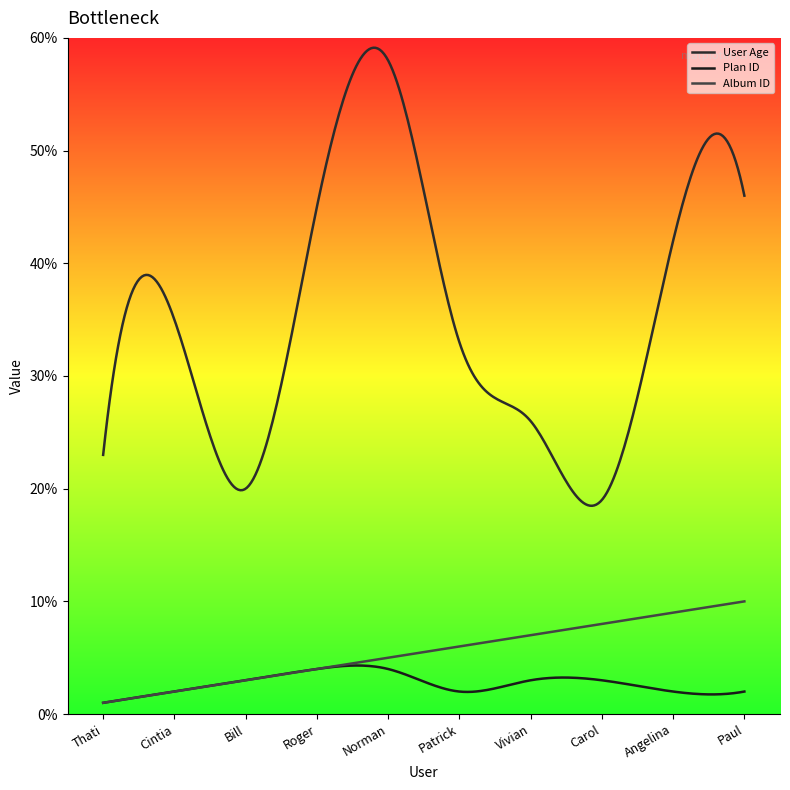

What is the sum of all Album ID values?

1650.0